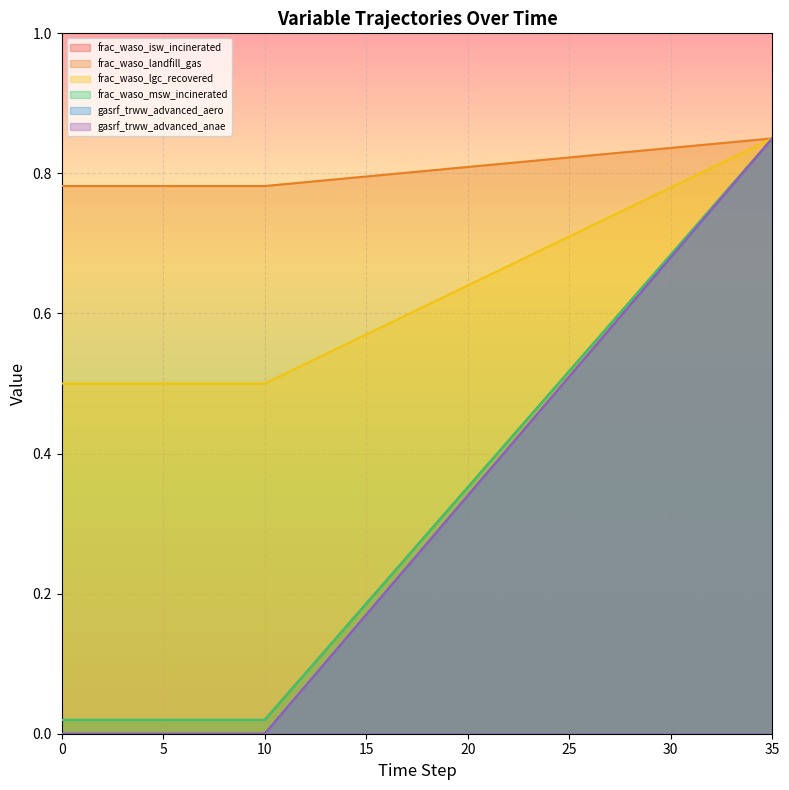

True or false: frac_waso_lgc_recovered has a value of 0.5 at 3.

True